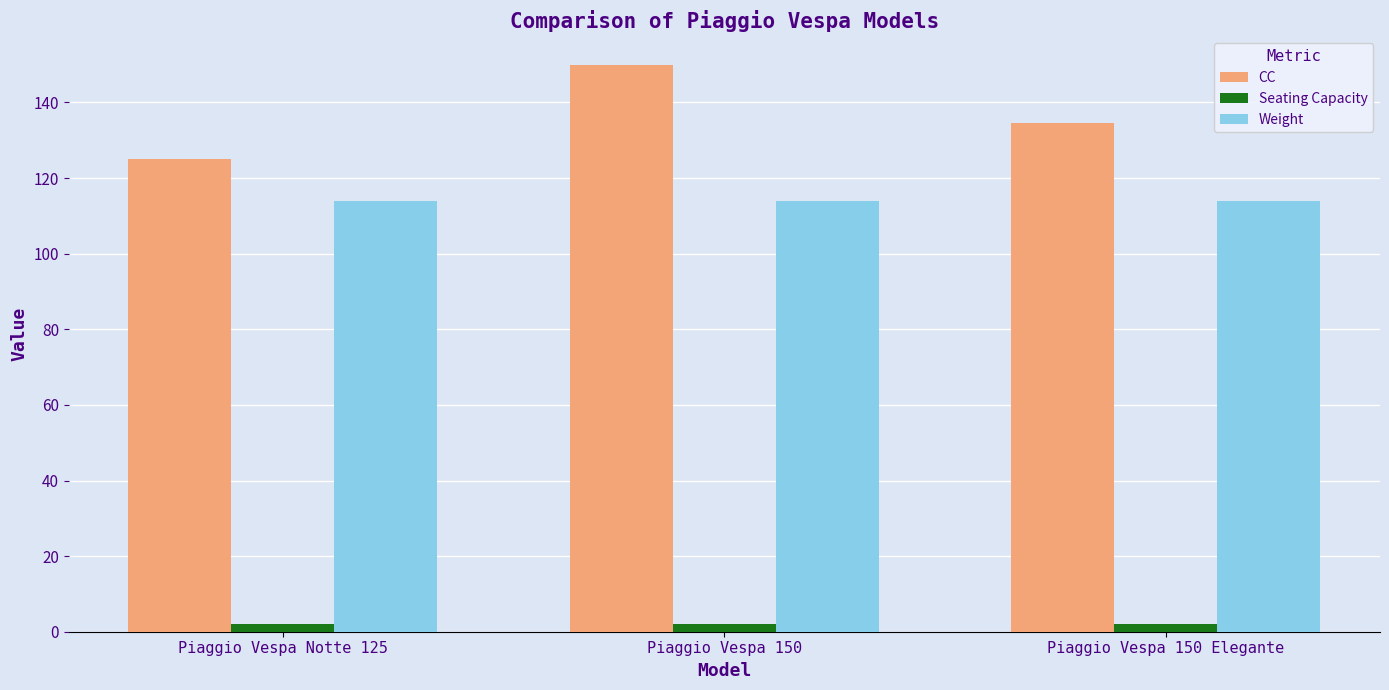

Is it true that Weight equals 114.0 at Piaggio Vespa Notte 125?

True